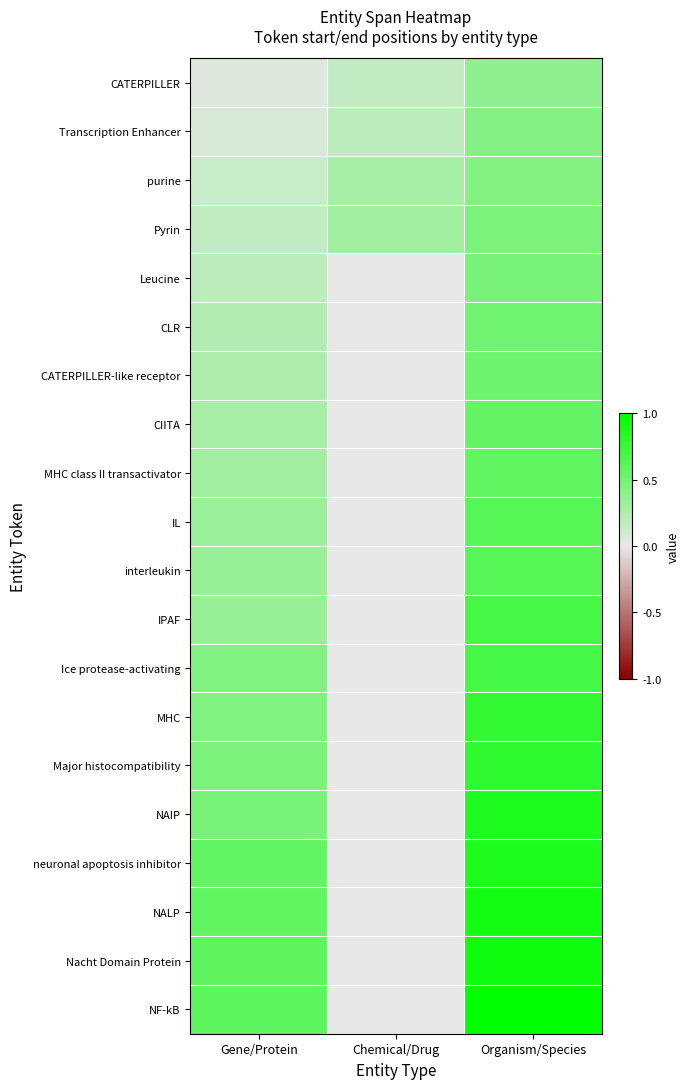

What is the spread (max minus min) of values at Chemical/Drug?

0.3